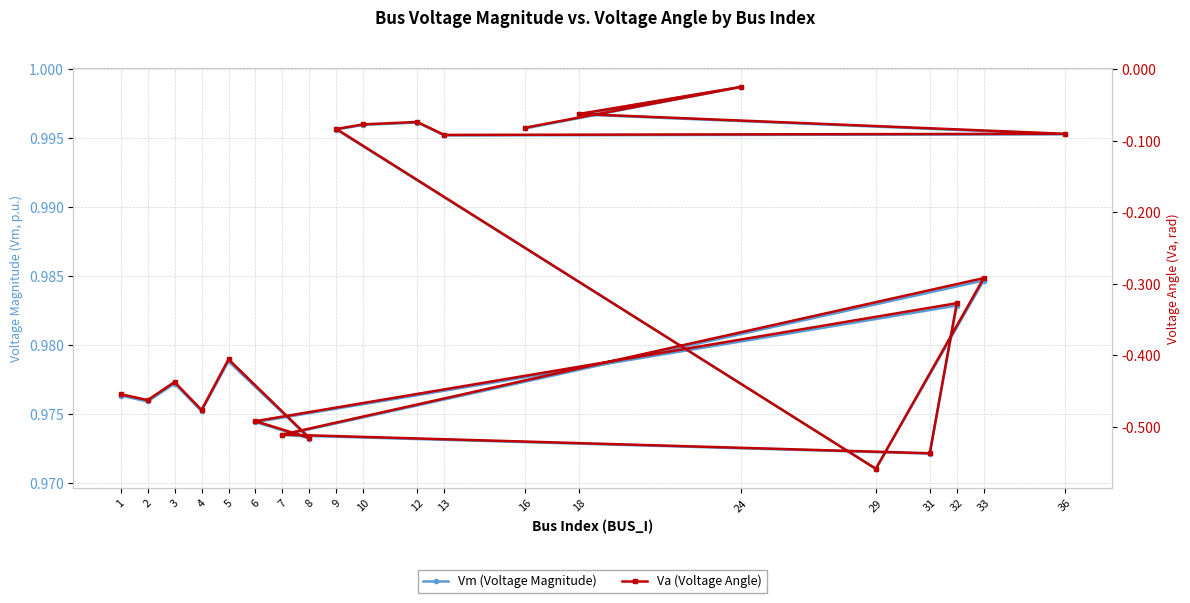

Where is the first local minimum for Vm (Voltage Magnitude)?

2